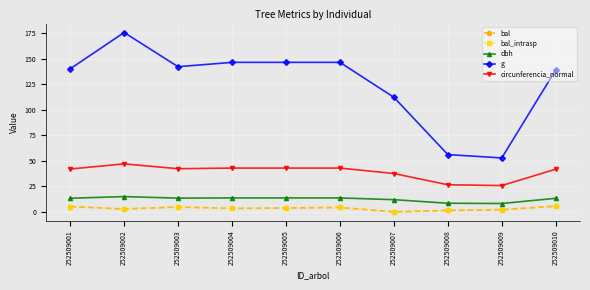

Which series changed the most between 252509001 and 252509007?

g